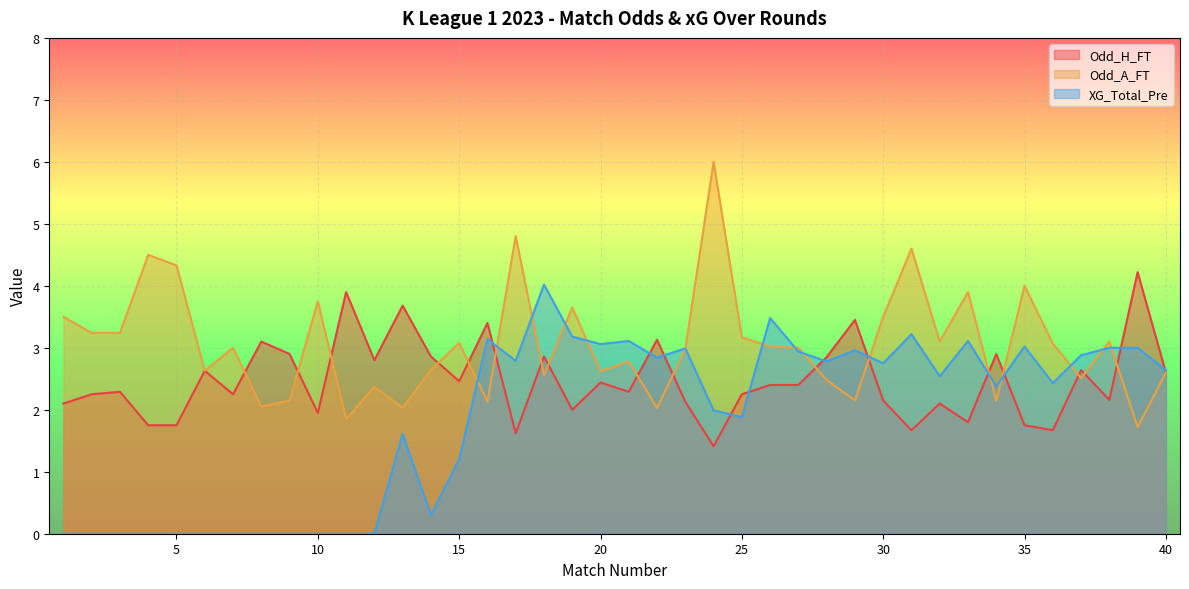

Reading right to left, what are all the values shown in this chart?

Odd_H_FT: 40=2.6	39=4.2	38=2.2	37=2.6	36=1.7	35=1.8	34=2.9	33=1.8	32=2.1	31=1.7	30=2.1	29=3.5	28=2.9	27=2.4	26=2.4	25=2.2	24=1.4	23=2.1	22=3.1	21=2.3	20=2.4	19=2.0	18=2.9	17=1.6	16=3.4	15=2.5	14=2.9	13=3.7	12=2.8	11=3.9	10=1.9	9=2.9	8=3.1	7=2.2	6=2.6	5=1.8	4=1.8	3=2.3	2=2.2	1=2.1
Odd_A_FT: 40=2.6	39=1.7	38=3.1	37=2.5	36=3.1	35=4.0	34=2.1	33=3.9	32=3.1	31=4.6	30=3.5	29=2.1	28=2.5	27=3.0	26=3.0	25=3.2	24=6.0	23=3.0	22=2.0	21=2.8	20=2.6	19=3.6	18=2.6	17=4.8	16=2.1	15=3.1	14=2.6	13=2.0	12=2.4	11=1.9	10=3.8	9=2.1	8=2.0	7=3.0	6=2.6	5=4.3	4=4.5	3=3.2	2=3.2	1=3.5
XG_Total_Pre: 40=2.6	39=3.0	38=3.0	37=2.9	36=2.4	35=3.0	34=2.4	33=3.1	32=2.5	31=3.2	30=2.8	29=3.0	28=2.8	27=2.9	26=3.5	25=1.9	24=2.0	23=3.0	22=2.8	21=3.1	20=3.1	19=3.2	18=4.0	17=2.8	16=3.1	15=1.2	14=0.3	13=1.6	12=0.0	11=0.0	10=0.0	9=0.0	8=0.0	7=0.0	6=0.0	5=0.0	4=0.0	3=0.0	2=0.0	1=0.0